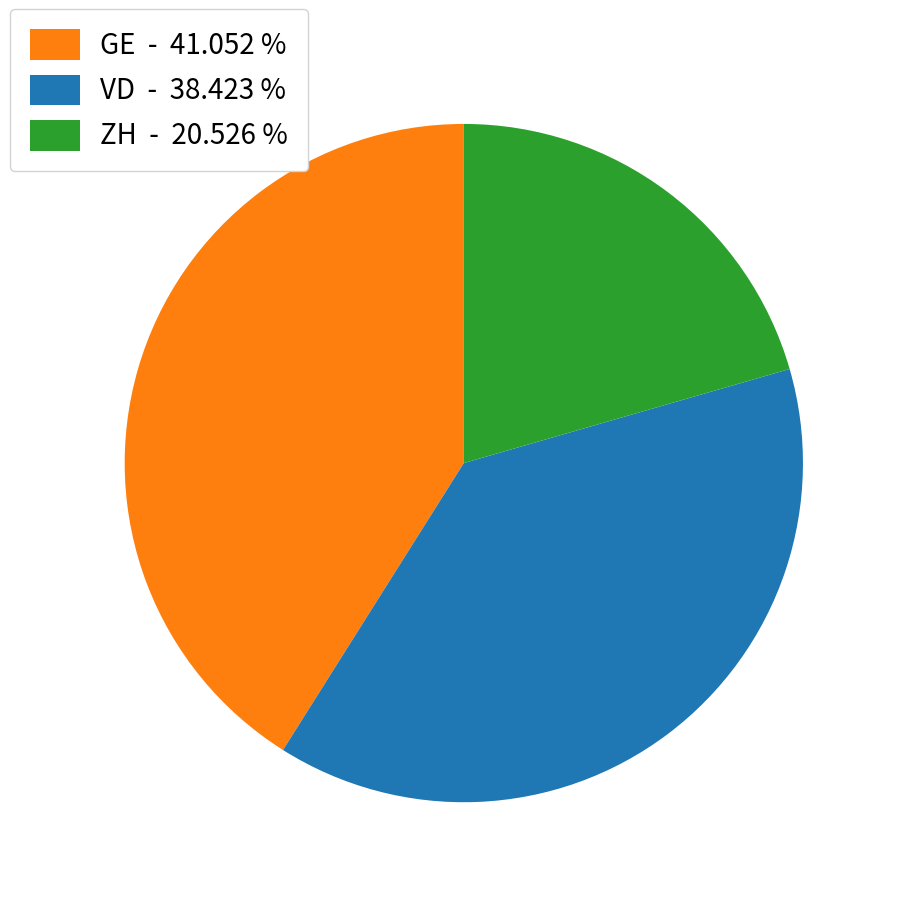

What is the smallest slice in the pie chart?

ZH - 20.526 %